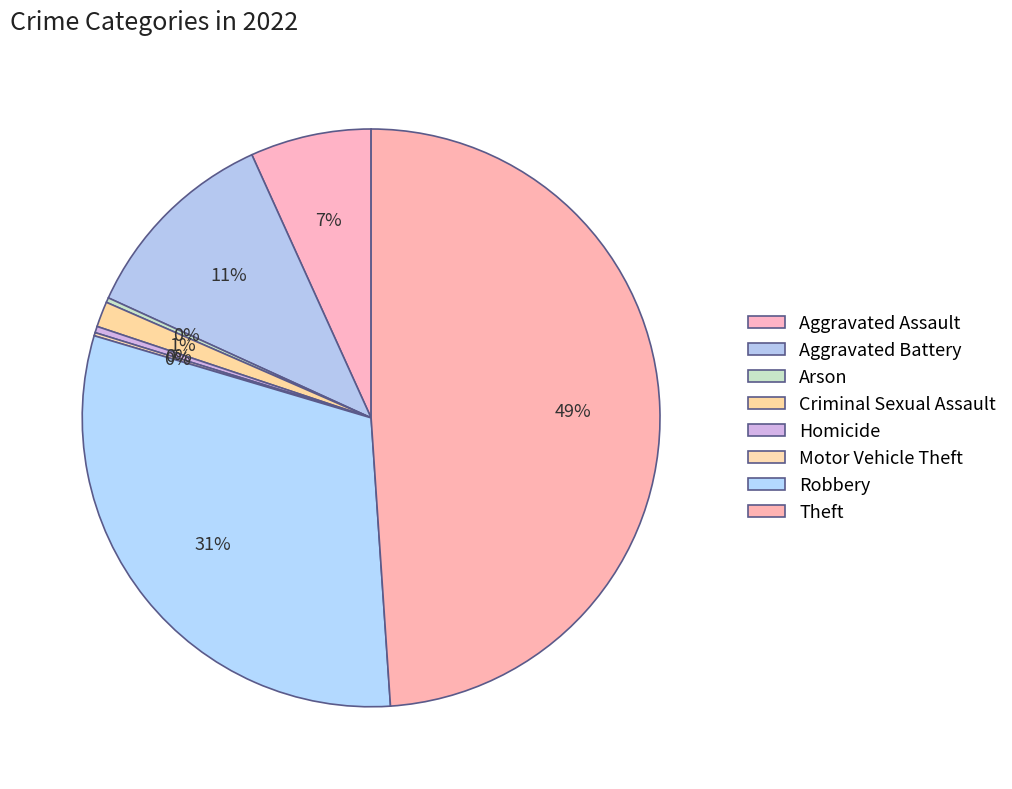

Count the number of slices in the pie.

8